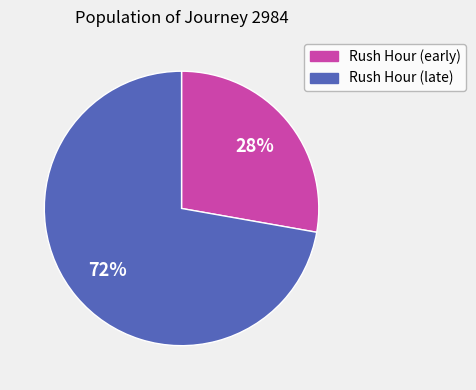

To the nearest percent, what is the average slice percentage?

50%